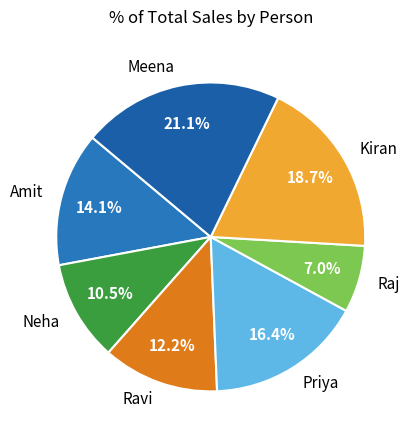

Is there any slice that represents more than half of the pie?

No